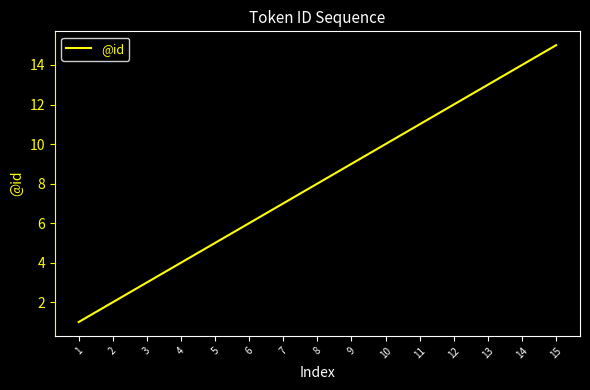

How many lines are shown in the chart?

1